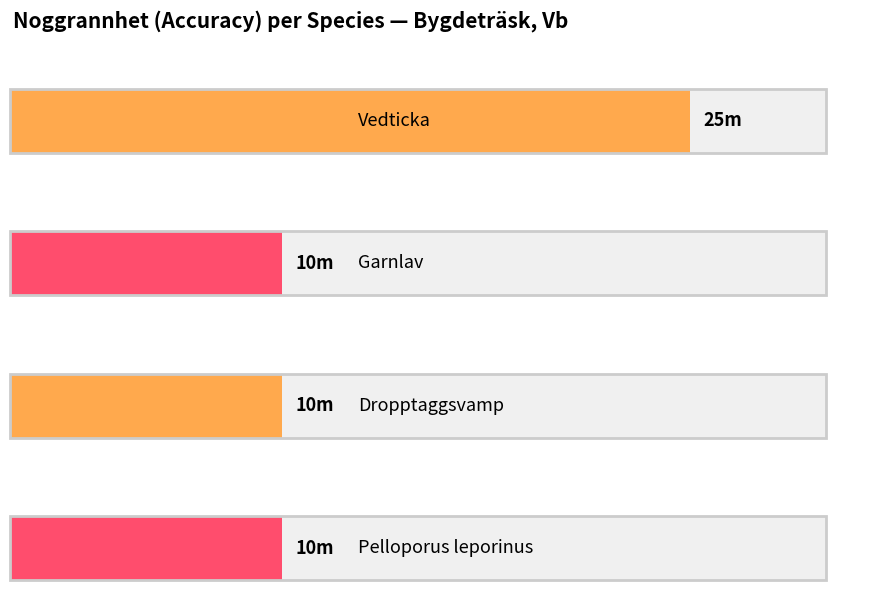

Count the number of data series in this chart.

1